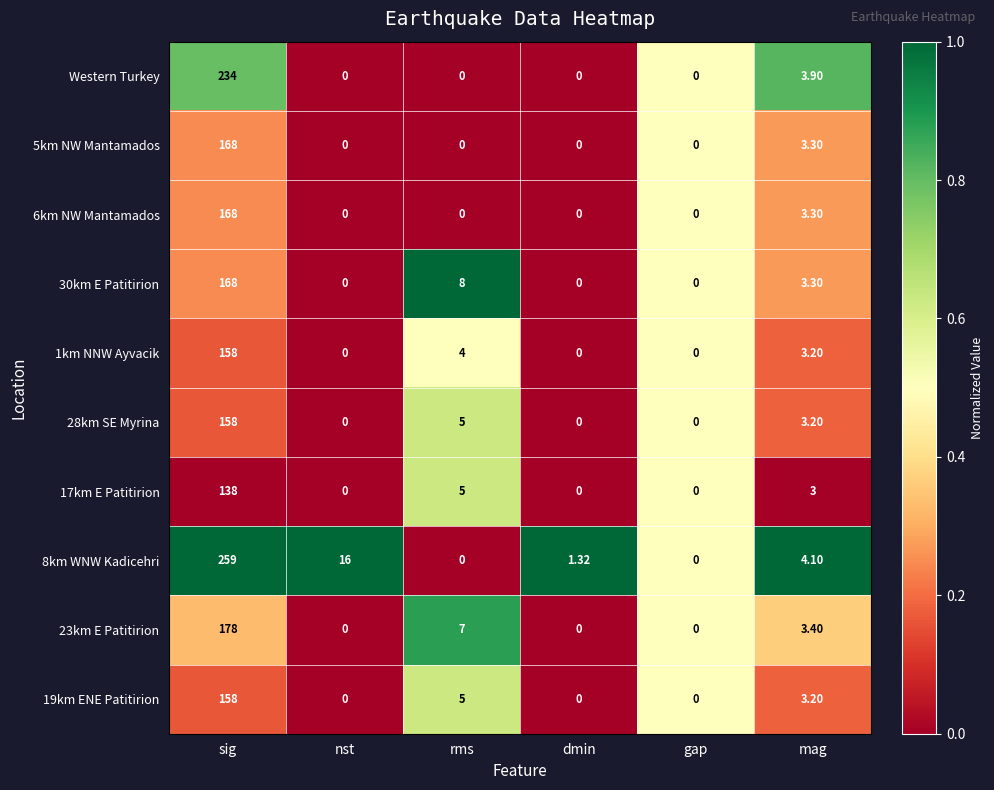

Which label corresponds to the largest value in the chart?

sig